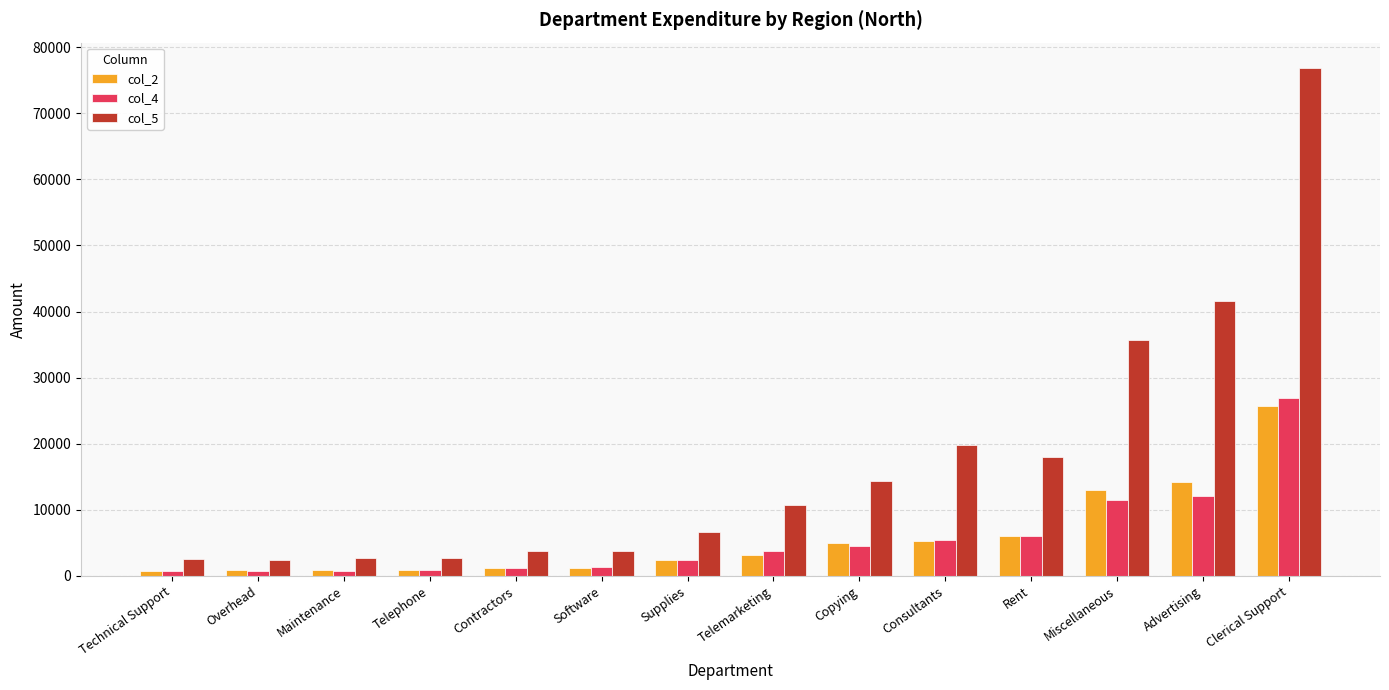

What is the minimum value for col_5?

2400